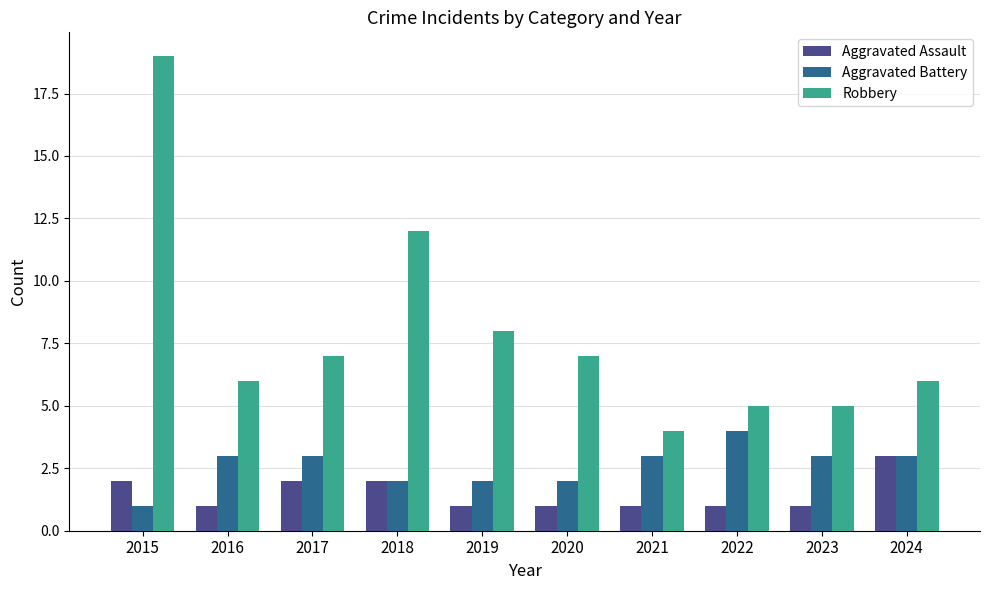

What is the sum of the Aggravated Battery values at 2017 and 2023?

6